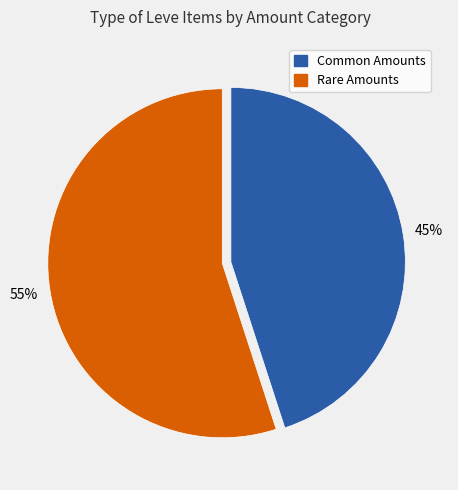

To the nearest percent, what is the average slice percentage?

50%